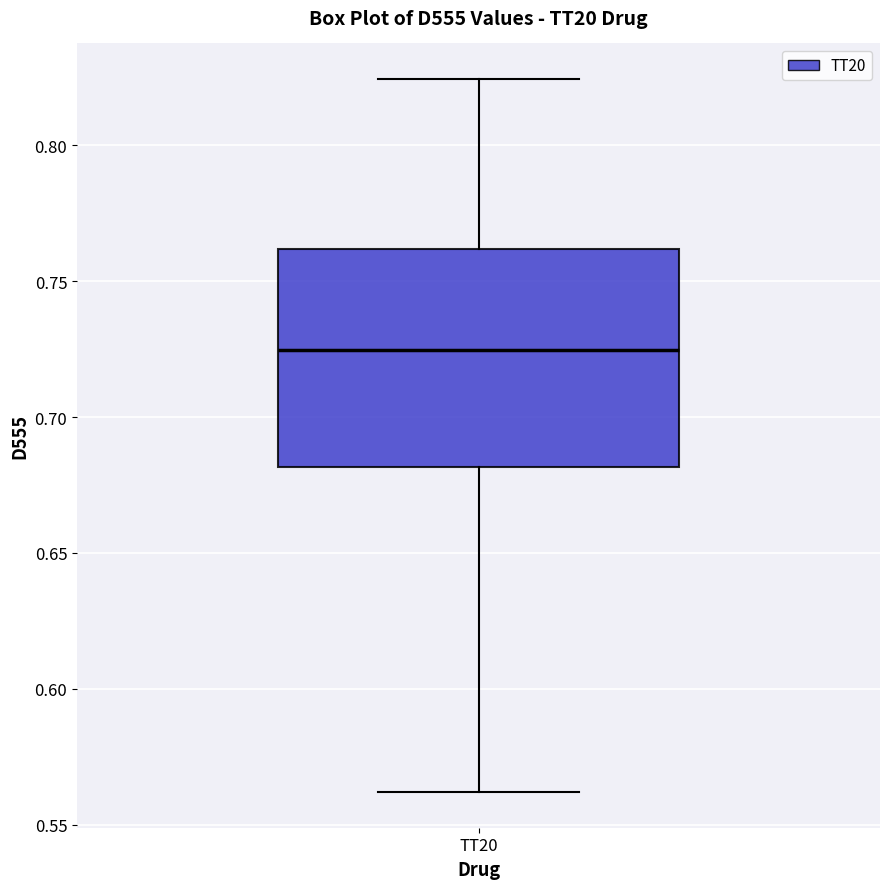

Read this box plot against the y-axis: the position of the median line, the range covered by the box, and the ends of both whiskers. The values are not printed on the chart, so give them approximately, as read against the axis.

median 0.725, box 0.680 to 0.760, whiskers 0.560 to 0.825